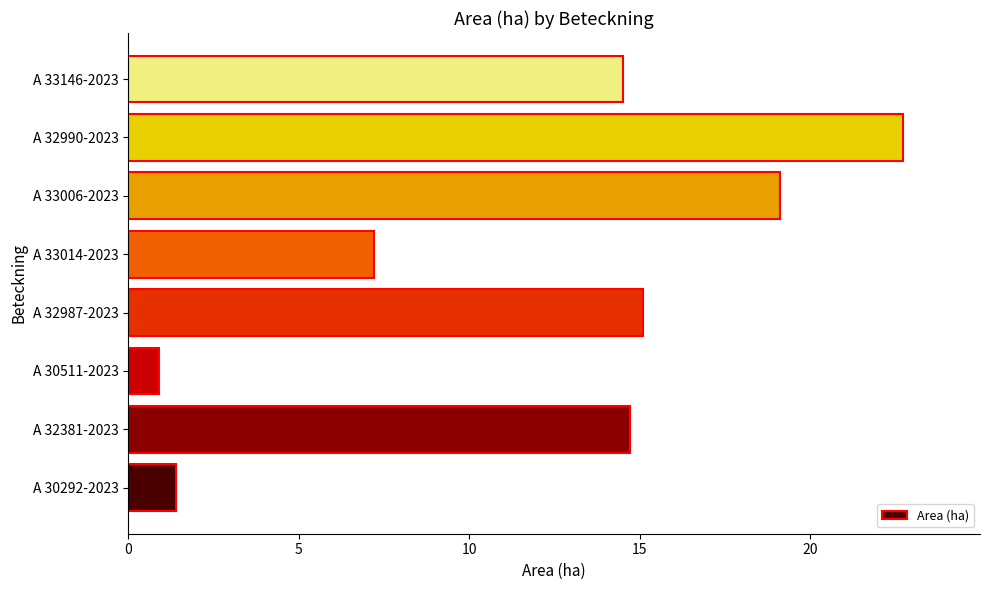

What is the greatest value displayed?

22.7